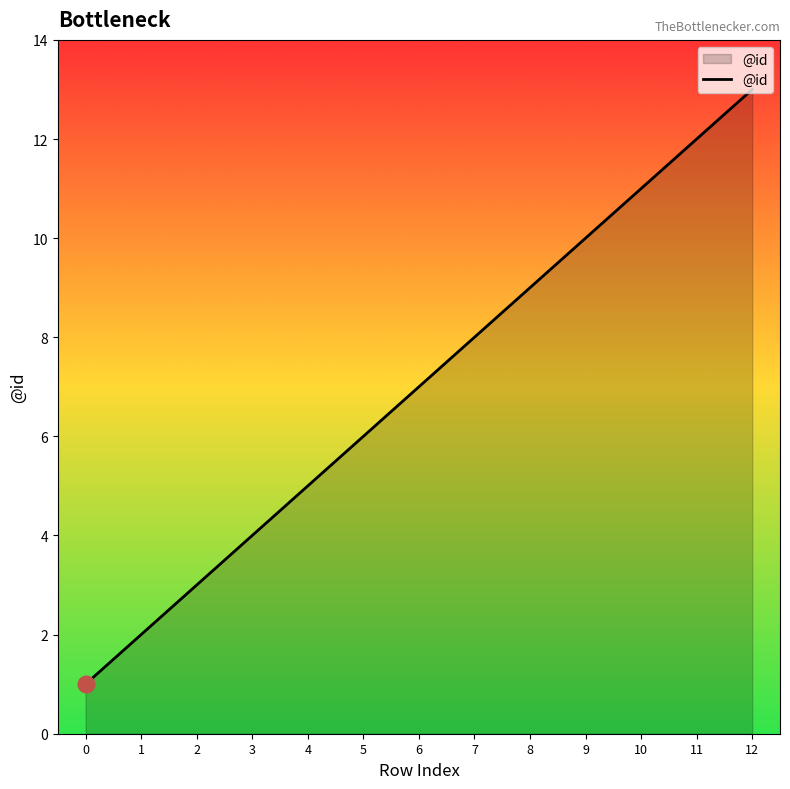

At which label is the value closest to 7?

6